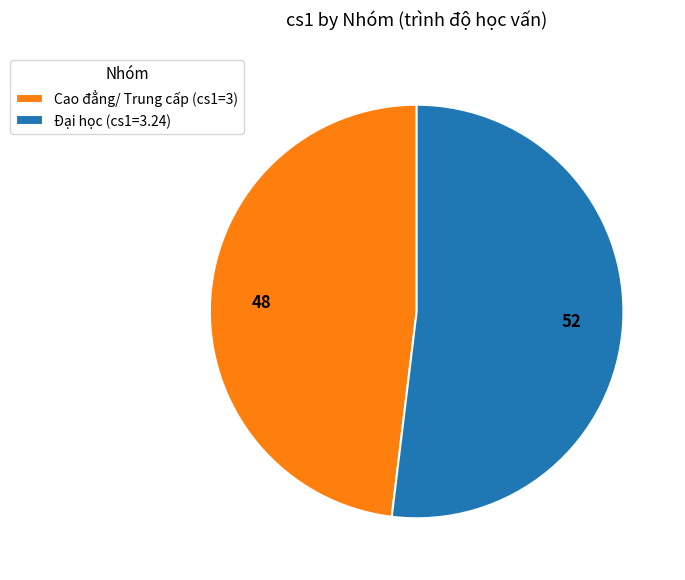

Which category has the biggest portion of the pie?

Đại học